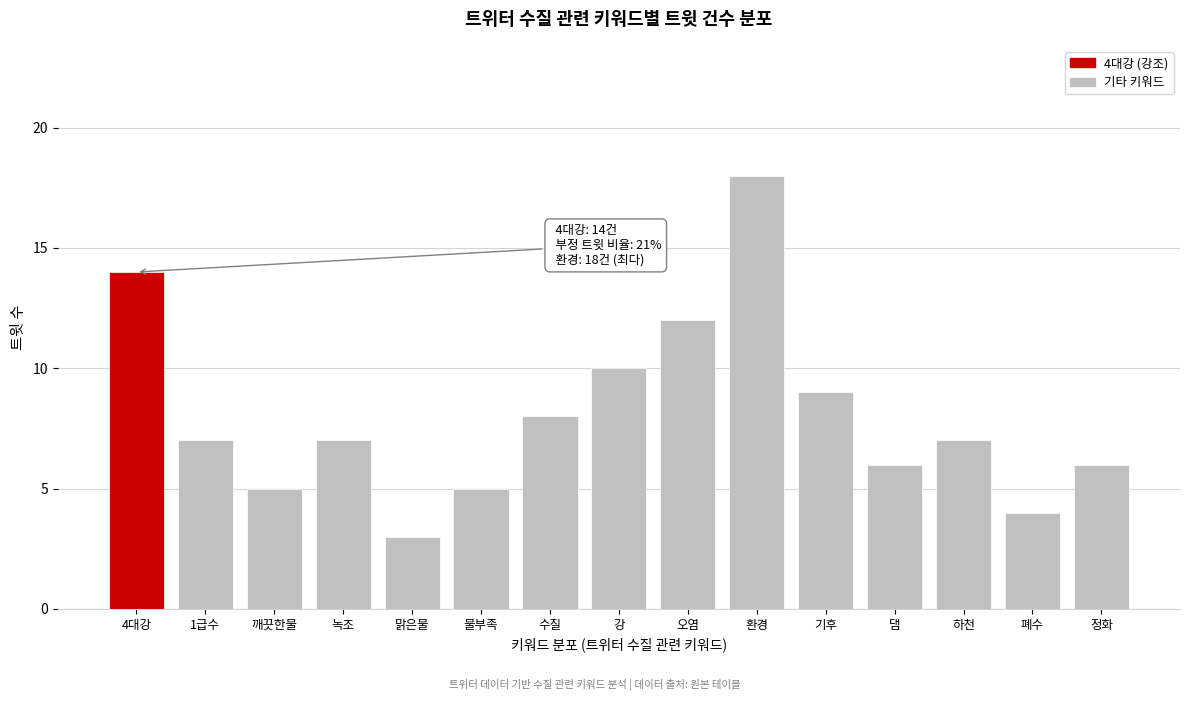

Reading left to right, extract all data points from this chart.

14	7	5	7	3	5	8	10	12	18	9	6	7	4	6